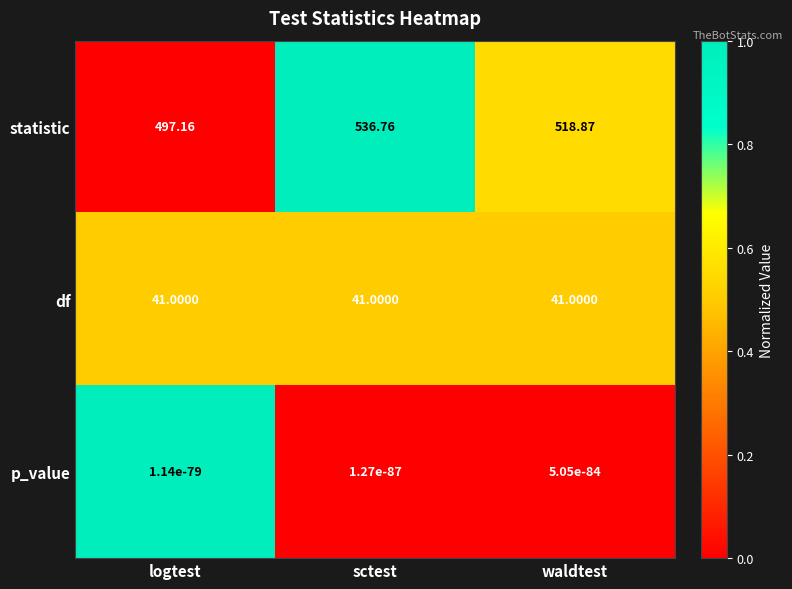

Rank the series at logtest from lowest to highest value.

p_value, df, statistic